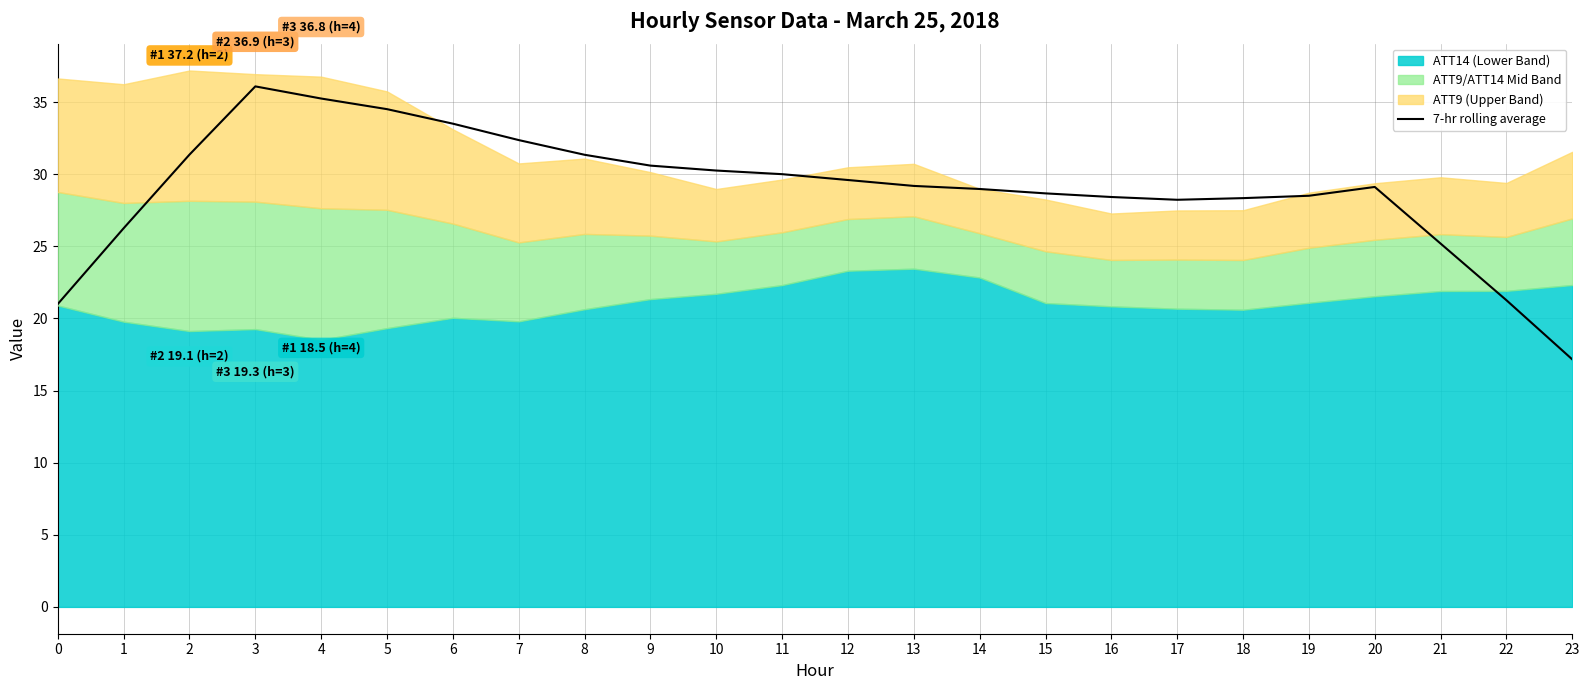

How many interior local valleys (lower than both neighbors) does the data have?

1